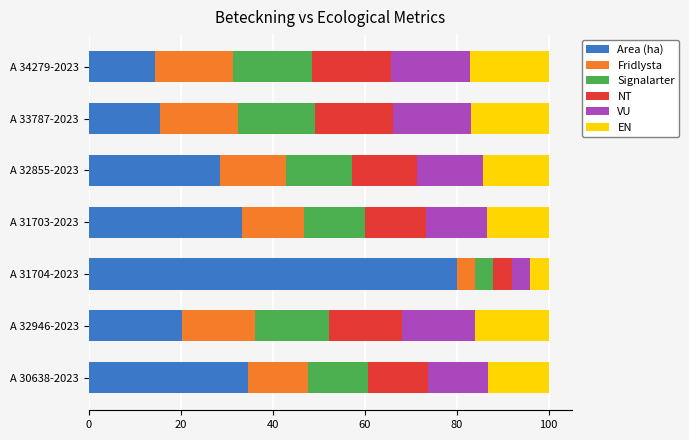

What is the total value across all series at A 31704-2023?

100.0